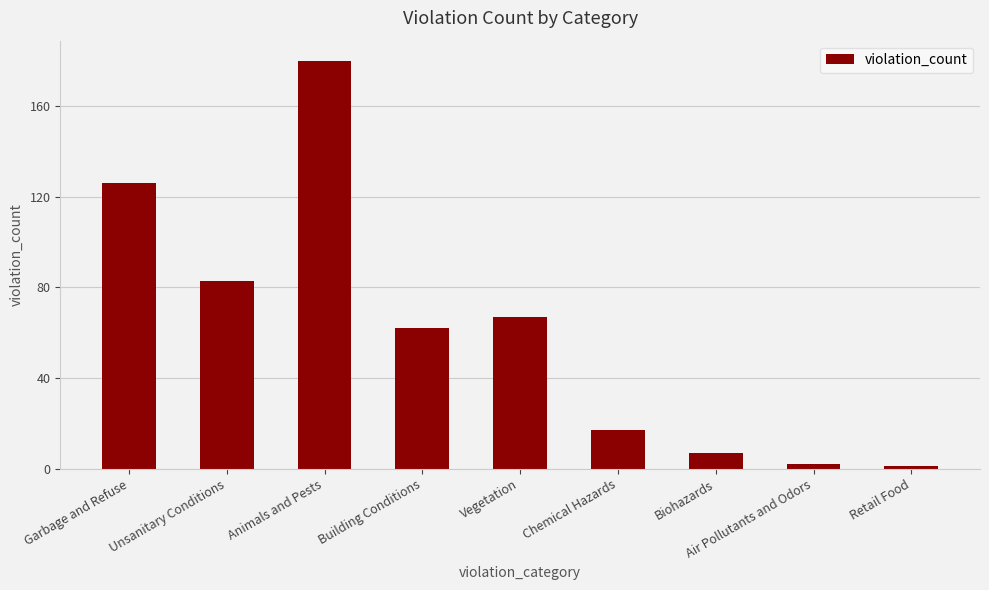

What is the maximum value shown in the chart?

180